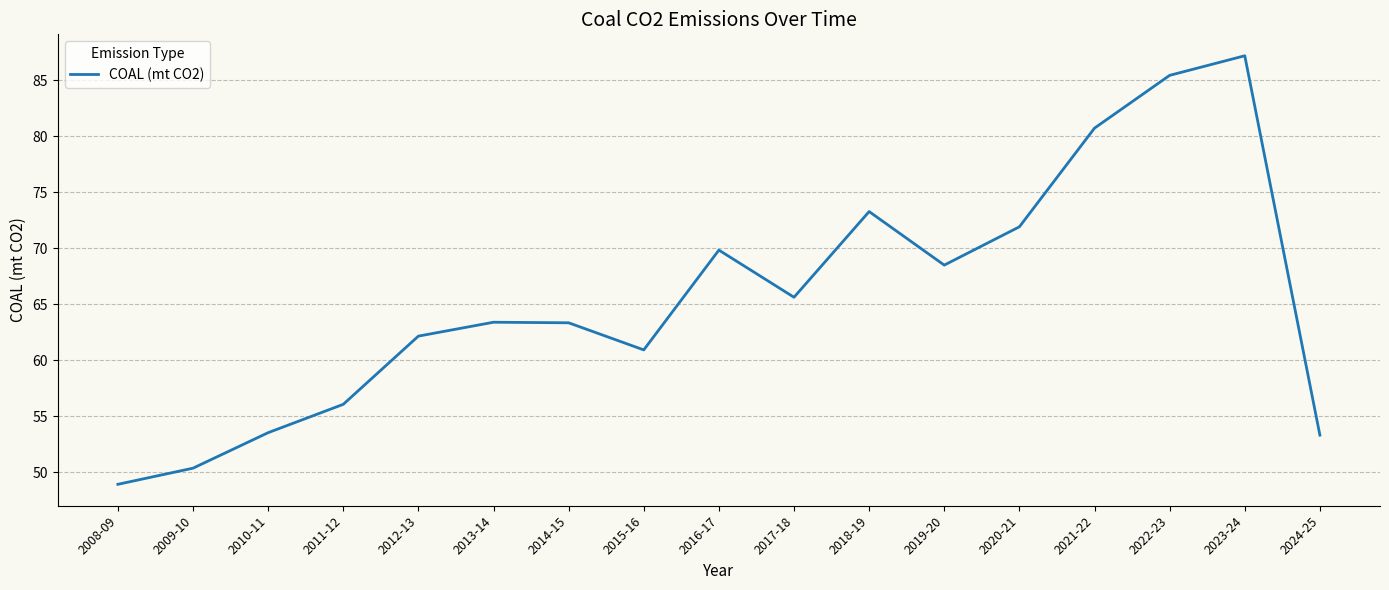

Is it true that the value at 2014-15 is 63.3?

True